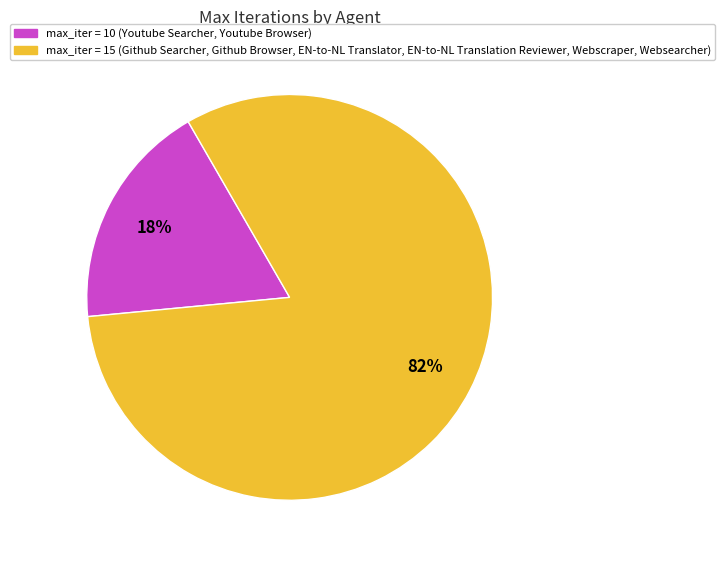

Does any single category account for the majority?

Yes